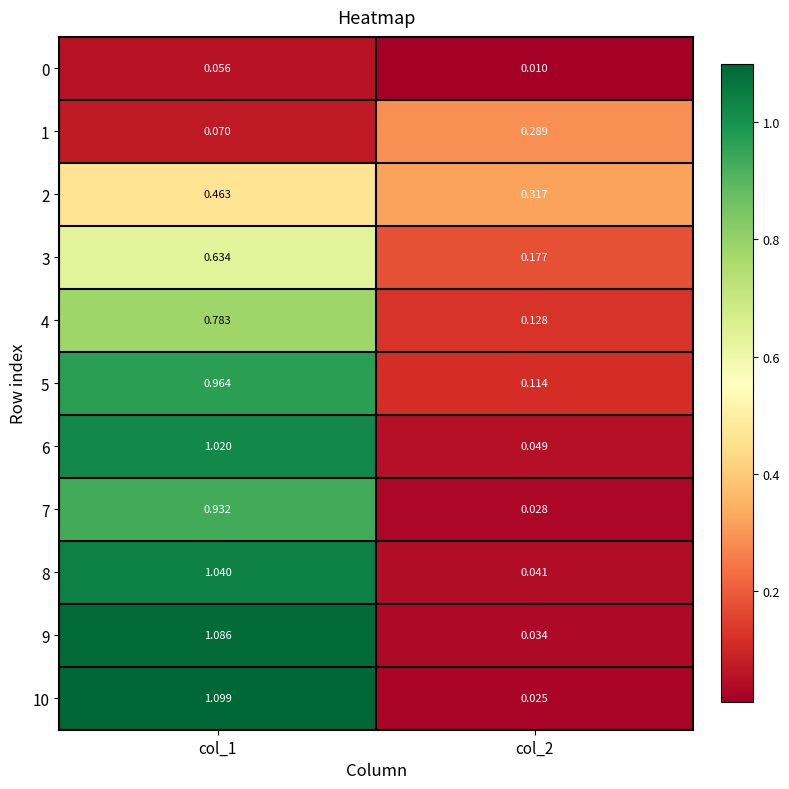

Reading left to right, list all the values displayed in this chart.

0: col_1=0.1	col_2=0.0
1: col_1=0.1	col_2=0.3
2: col_1=0.5	col_2=0.3
3: col_1=0.6	col_2=0.2
4: col_1=0.8	col_2=0.1
5: col_1=1.0	col_2=0.1
6: col_1=1.0	col_2=0.0
7: col_1=0.9	col_2=0.0
8: col_1=1.0	col_2=0.0
9: col_1=1.1	col_2=0.0
10: col_1=1.1	col_2=0.0